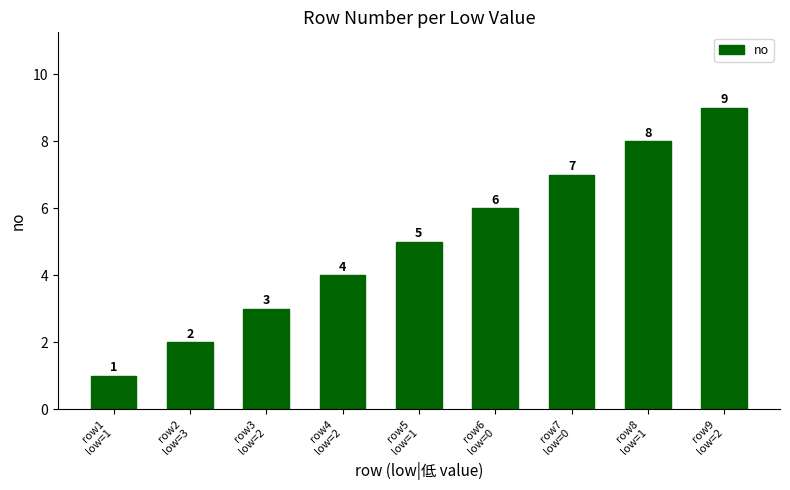

What is the label of the 2nd bar from the left?

row2
low=3